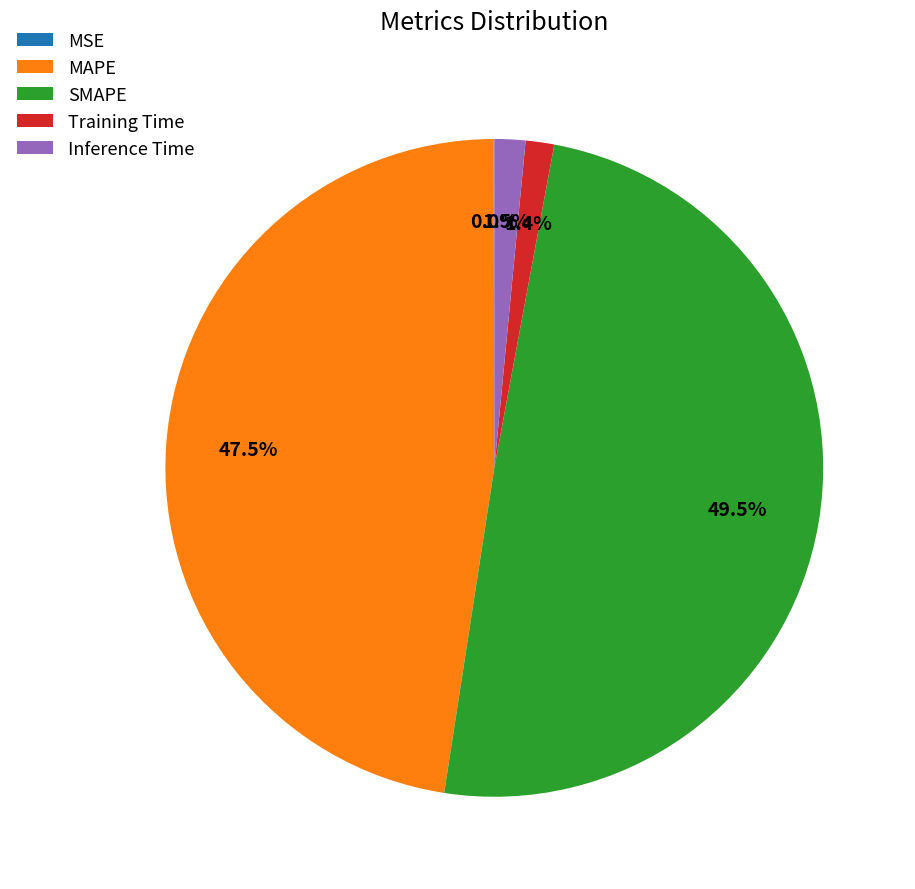

True or false: Training Time accounts for 11% of the total.

False